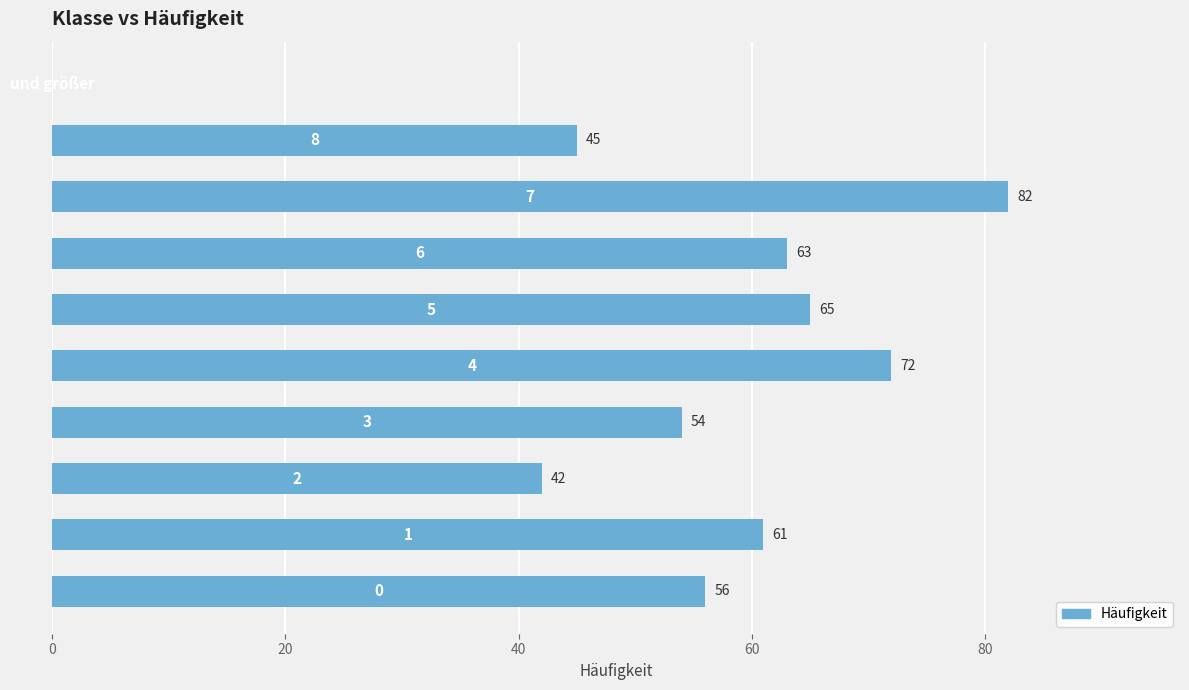

What is the sum of all values?

540